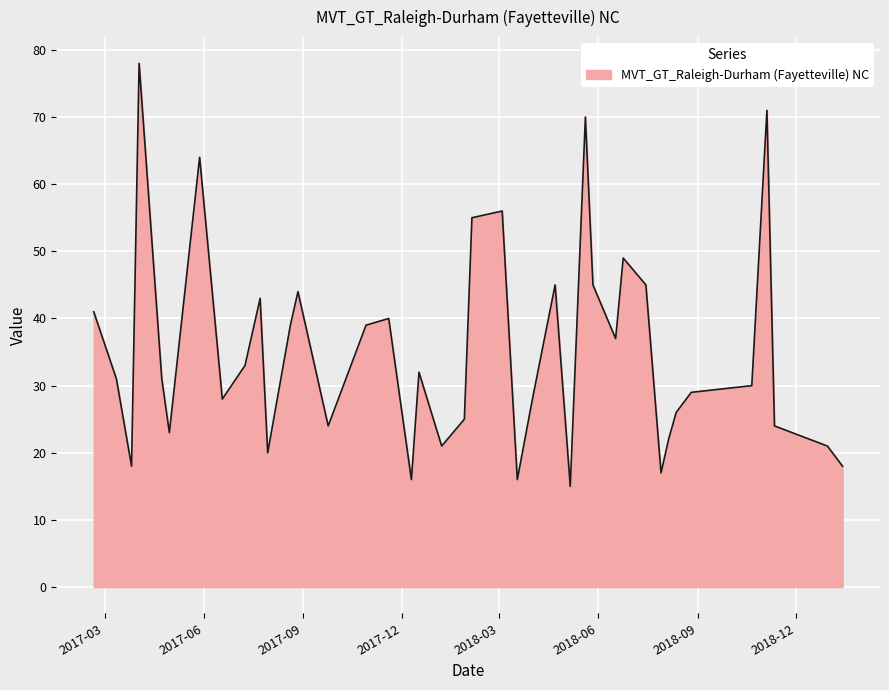

What is the greatest value displayed?

78